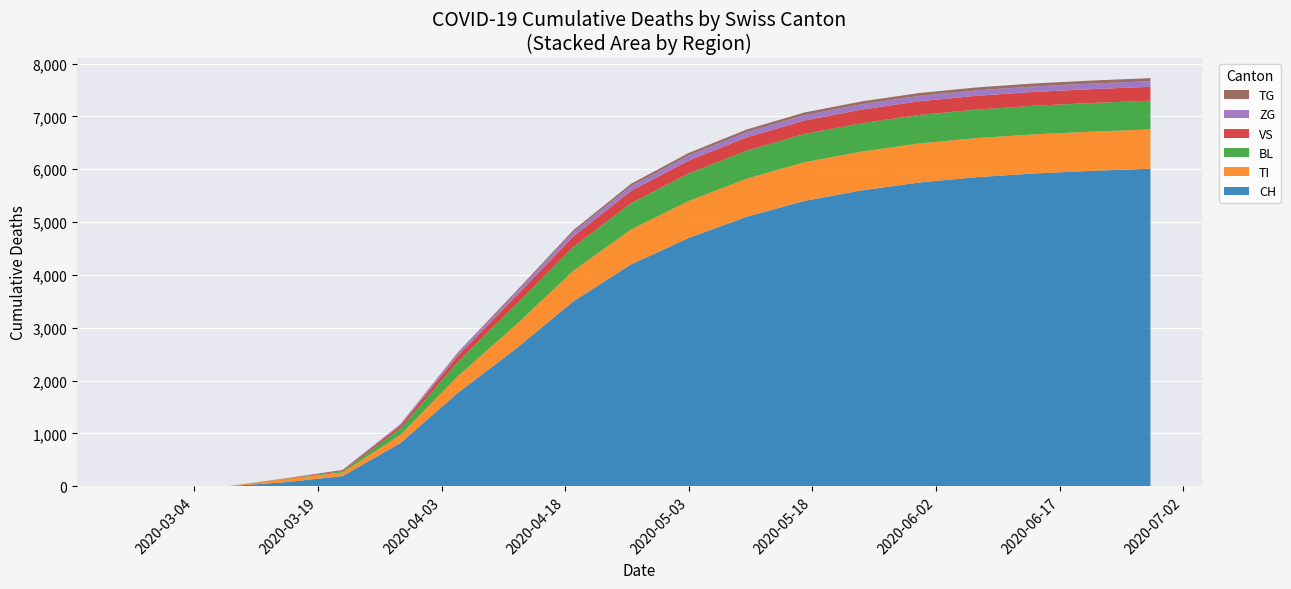

Reading right to left, list all the values displayed in this chart.

CH: 6010	5970	5920	5850	5750	5600	5400	5100	4700	4200	3500	2600	1770	816	192	76	0	0	0
TI: 743	742	741	740	738	735	730	720	700	660	580	450	314	155	70	61	0	0	0
BL: 543	542	541	540	539	537	535	530	520	500	450	380	277	123	25	5	0	0	0
VS: 264	263	262	261	260	258	256	252	245	230	200	160	112	54	19	6	0	0	0
ZG: 106	105	104	103	102	101	100	98	95	90	80	65	46	21	5	0	0	0	0
TG: 58	57	56	55	54	53	52	51	49	45	38	28	18	6	0	0	0	0	0